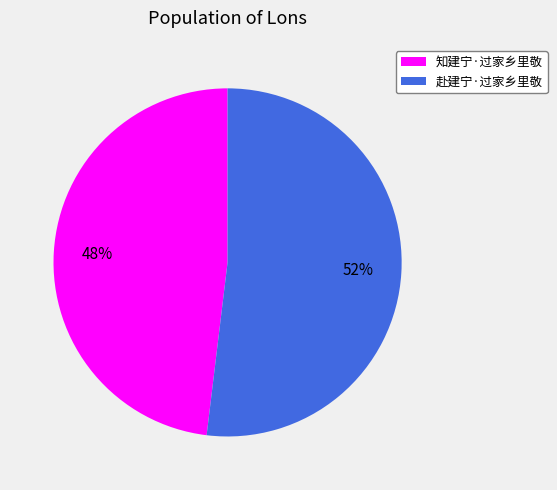

Does 赴建宁·过家乡里敬 represent more than half of the total?

Yes